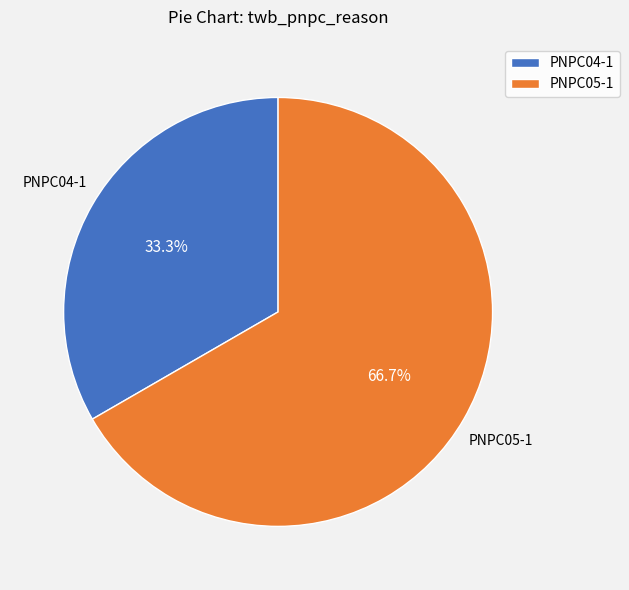

Between PNPC05-1 and PNPC04-1, which is larger?

PNPC05-1